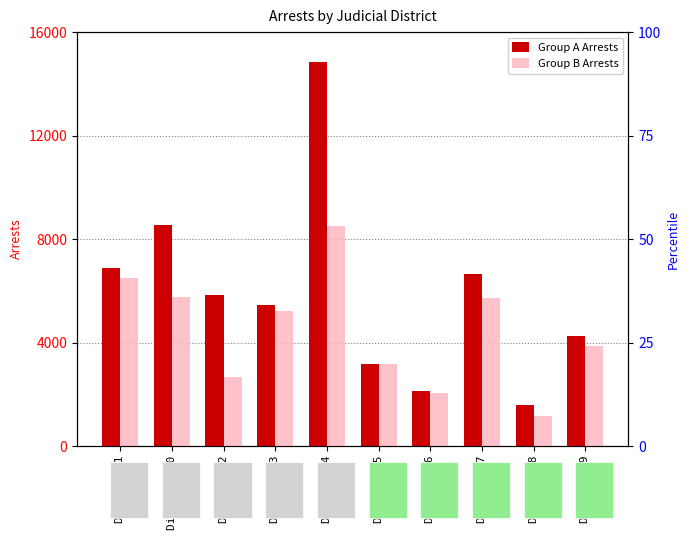

At District 5, list the series in order from smallest to largest.

Group B Arrests, Group A Arrests